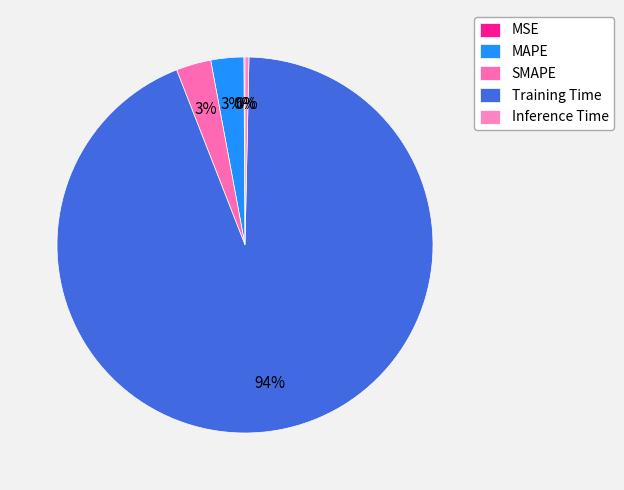

True or false: SMAPE accounts for 1% of the total.

False